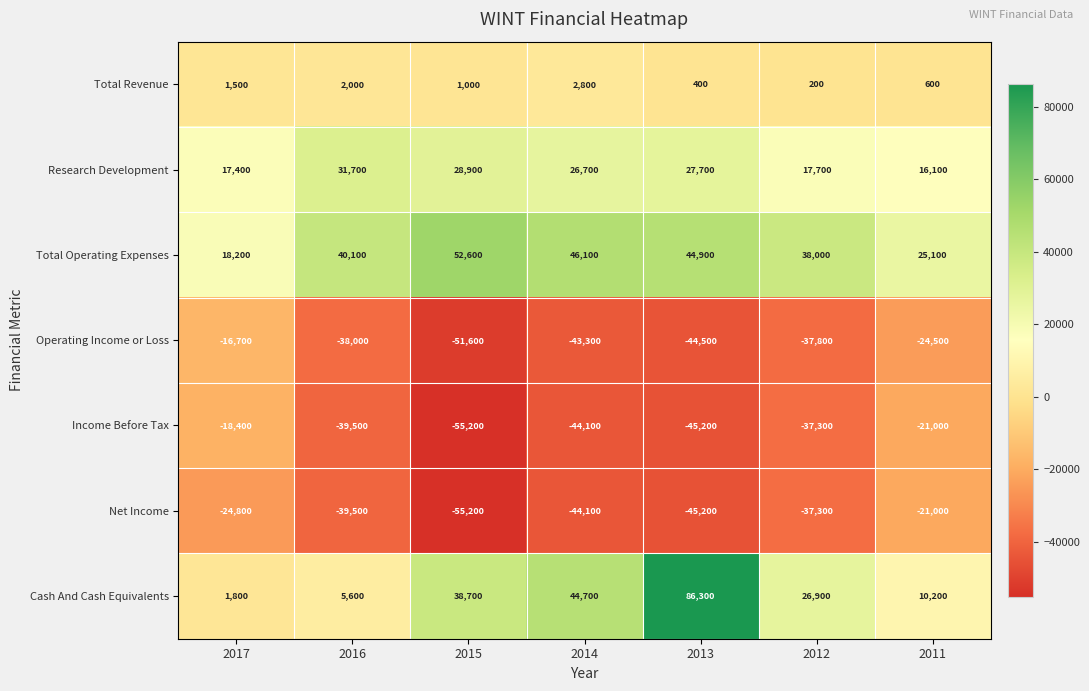

What is the total value across all series at 2016?

-37600